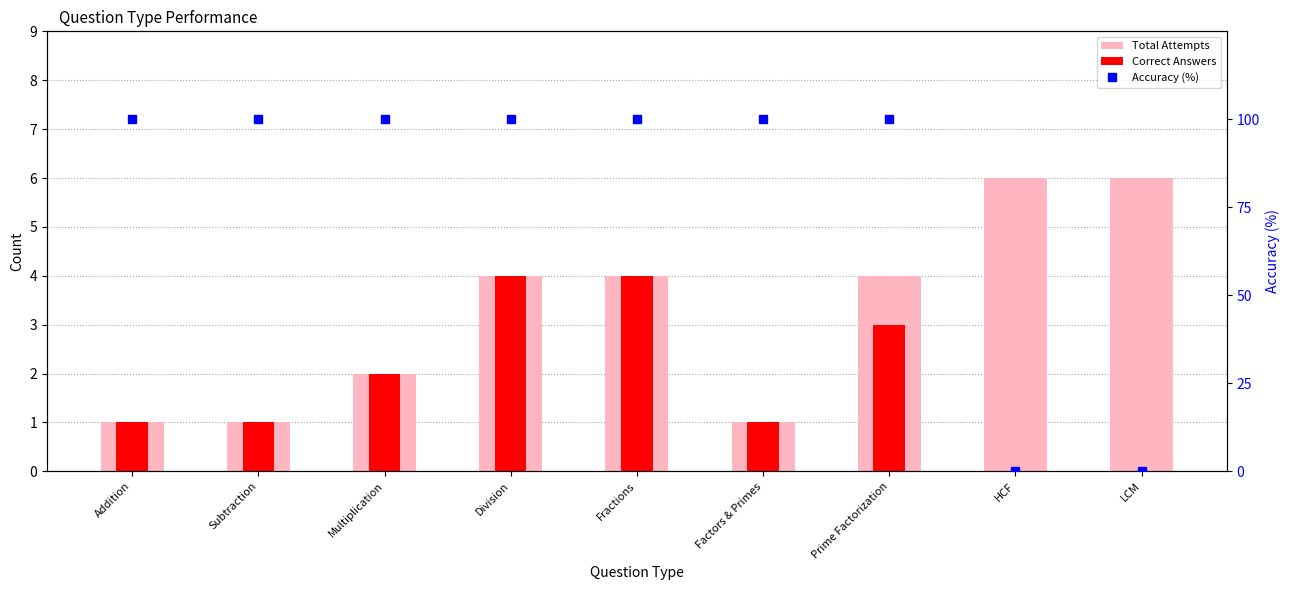

What is the average value of the Correct Answers series?

2